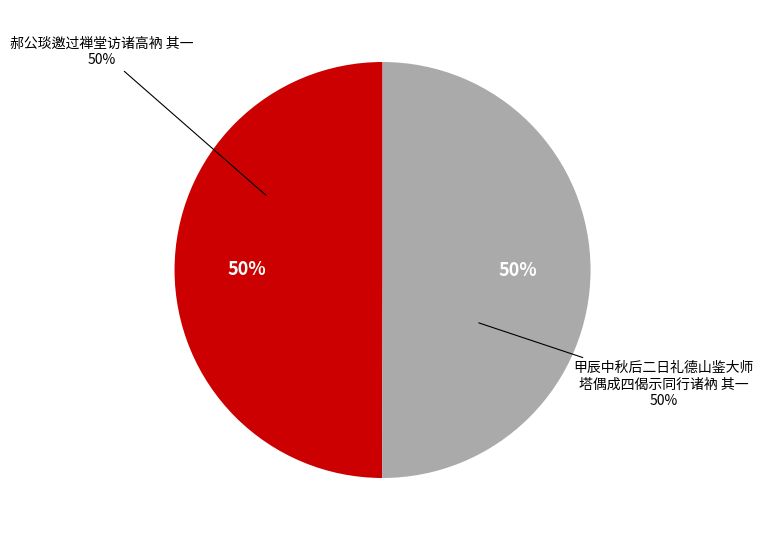

Which category accounts for the majority?

甲辰中秋后二日礼德山鉴大师塔偶成四偈示同行诸衲 其一